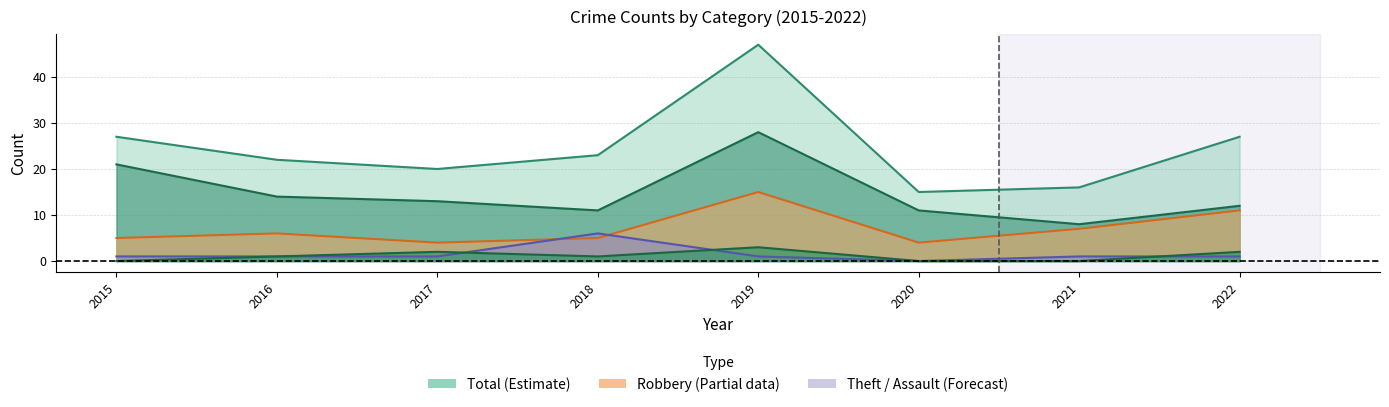

Does the chart have visible grid lines?

Yes